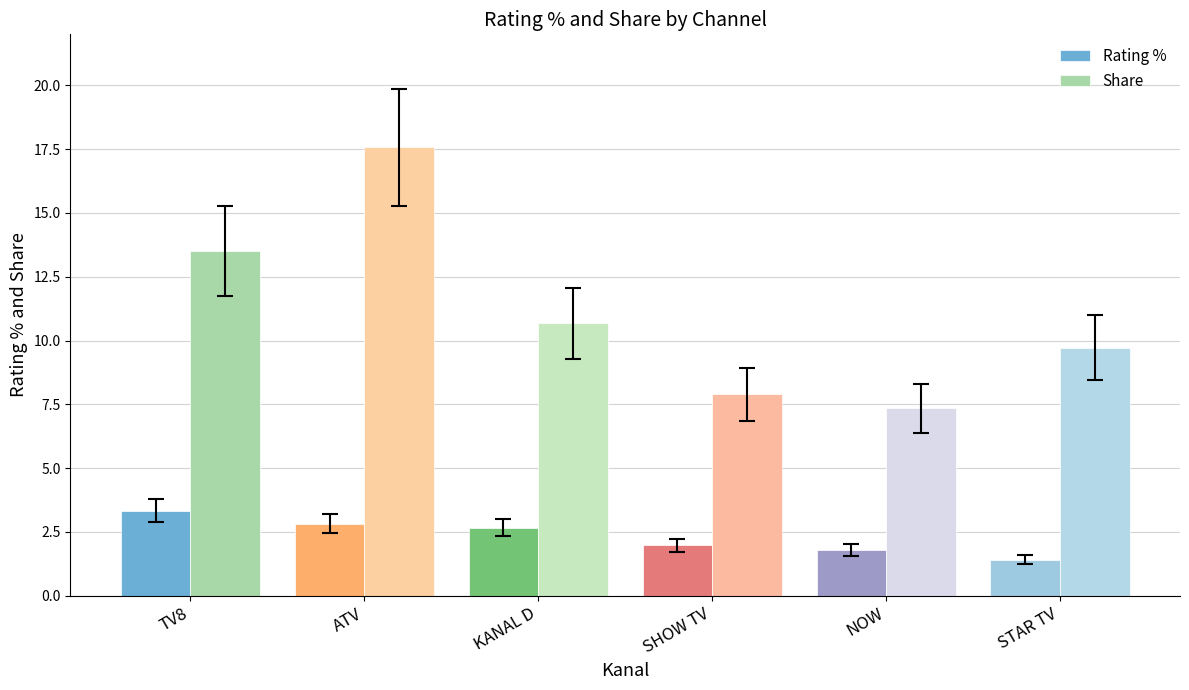

Between KANAL D and SHOW TV, which series saw the biggest shift?

Share